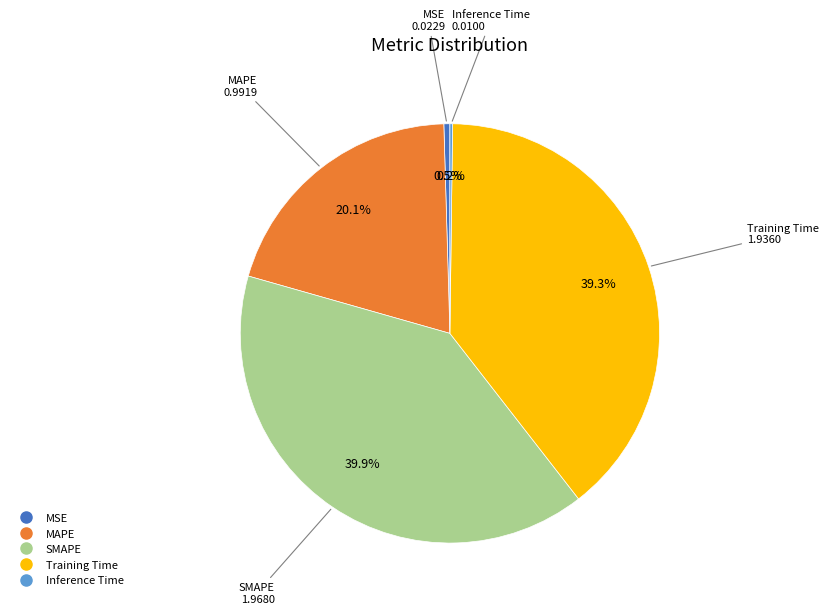

Which slice is the largest?

SMAPE